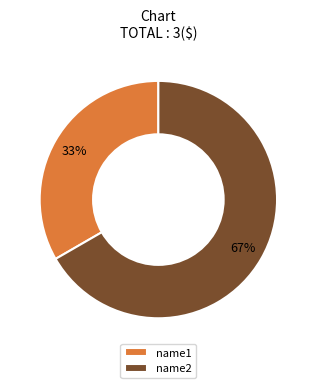

Which category has the smallest portion of the pie?

name1